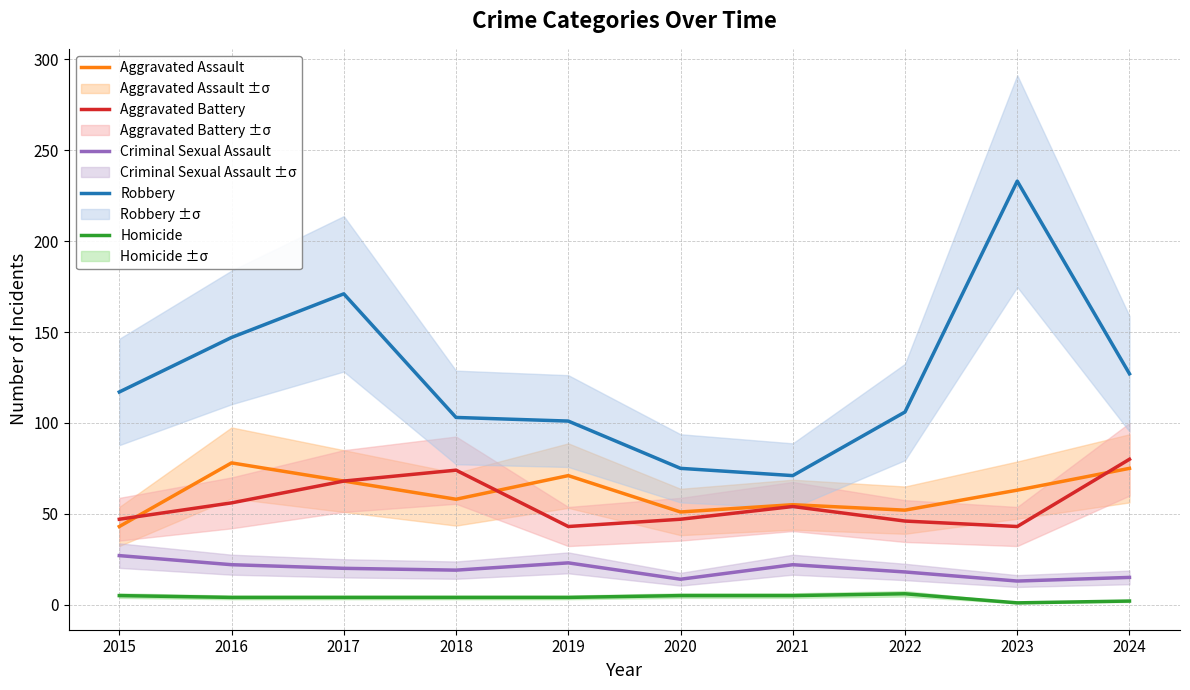

What is the value of the Aggravated Battery point at the 3rd from the left?

68